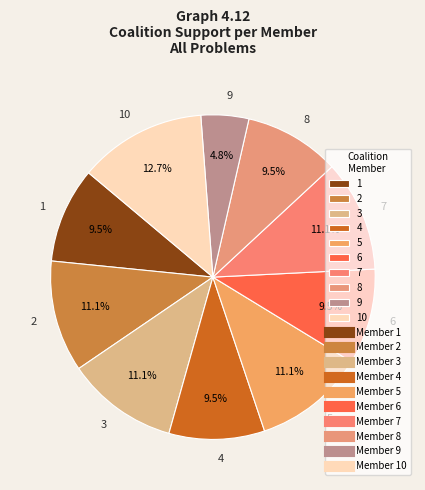

Which category has the biggest portion of the pie?

10